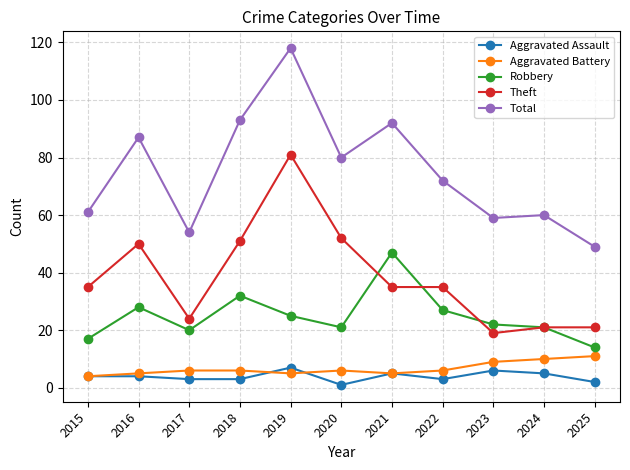

At which category is the sum across all series the highest?

2019